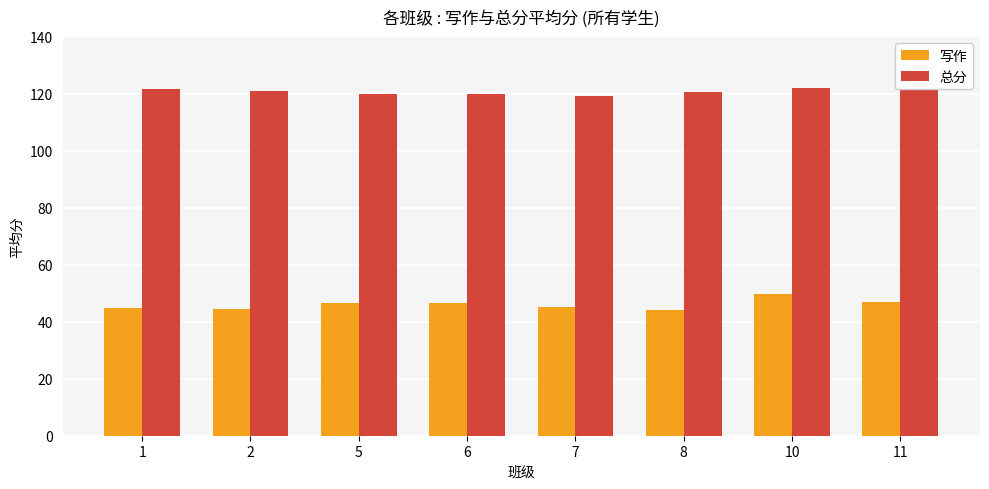

The 写作 series shows 70.9 at 2. True or false?

False